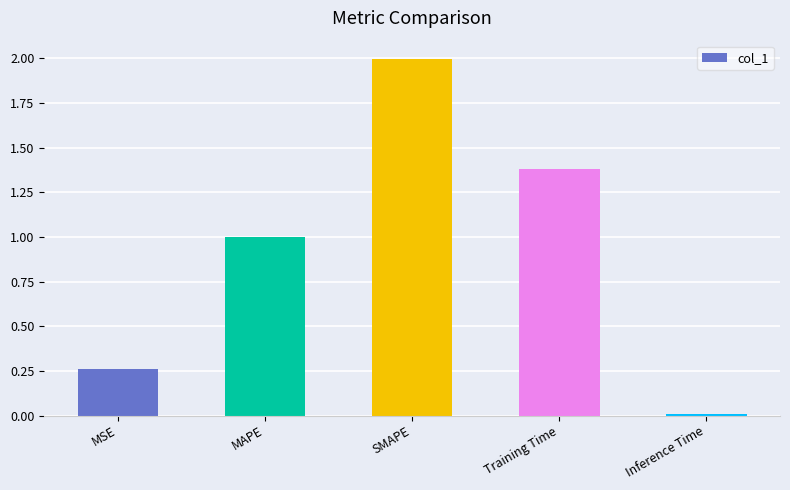

How many bars are there in total?

5